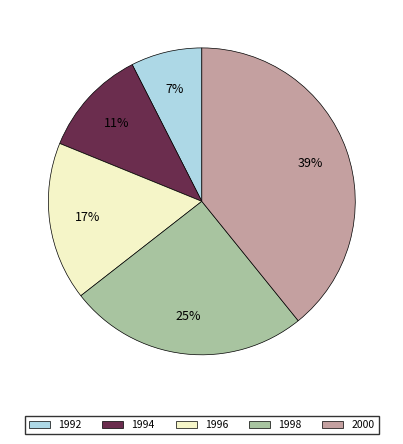

To the nearest percent, what is the combined percentage of 1996 and 1998?

42%